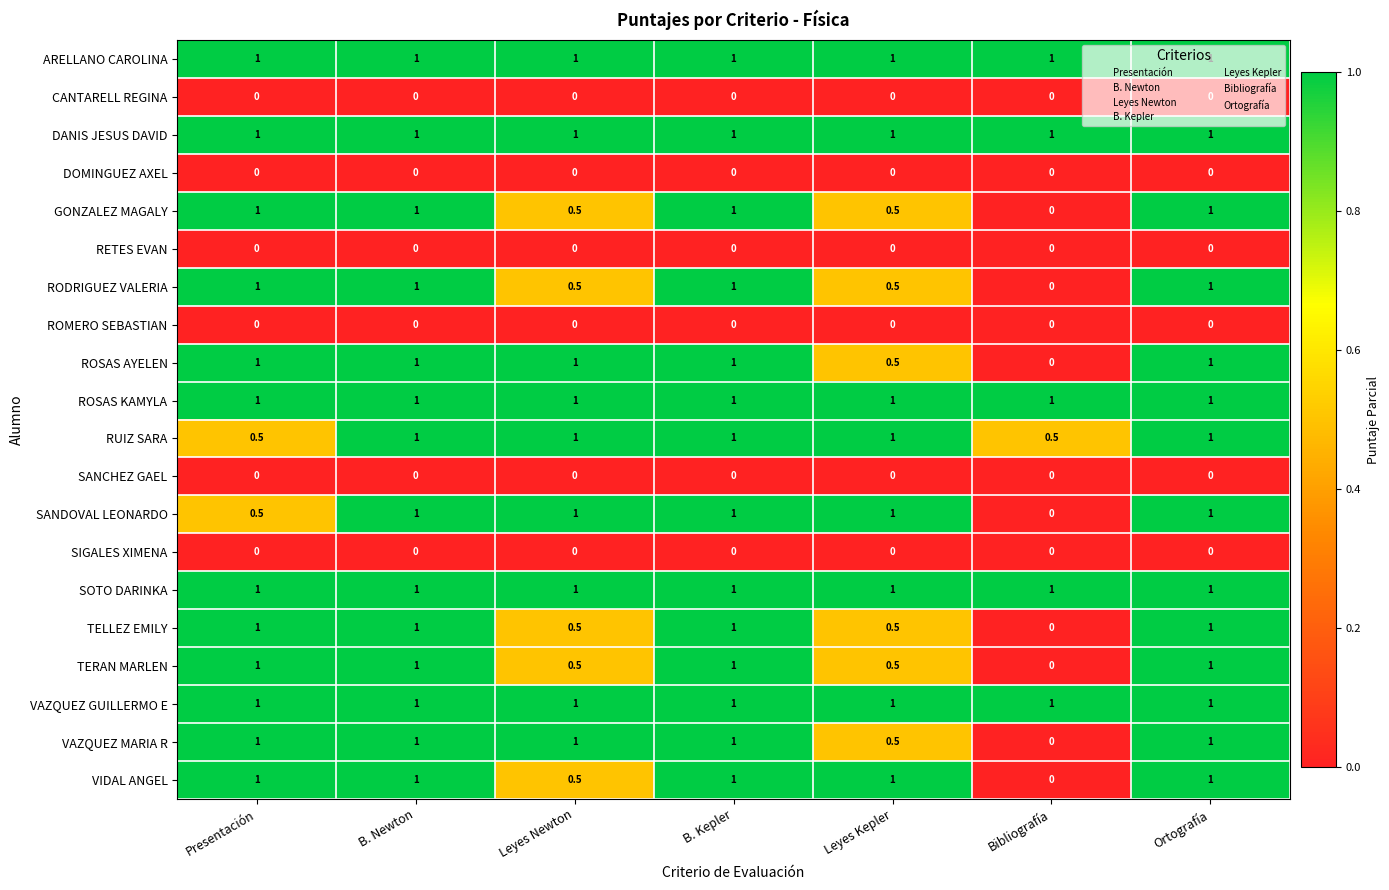

At which label is ROSAS AYELEN closest to 0?

Bibliografía